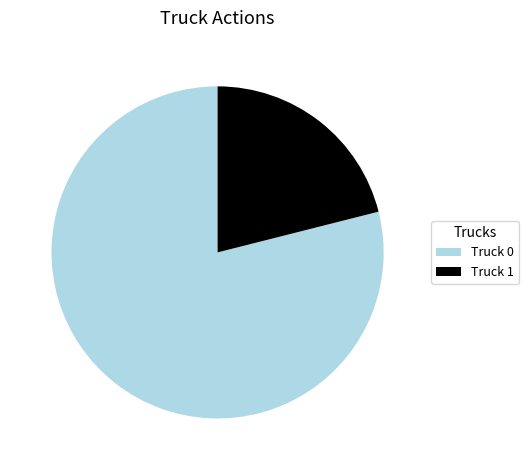

Approximately how many times larger is the value at Truck 1 compared to Truck 0?

0.3